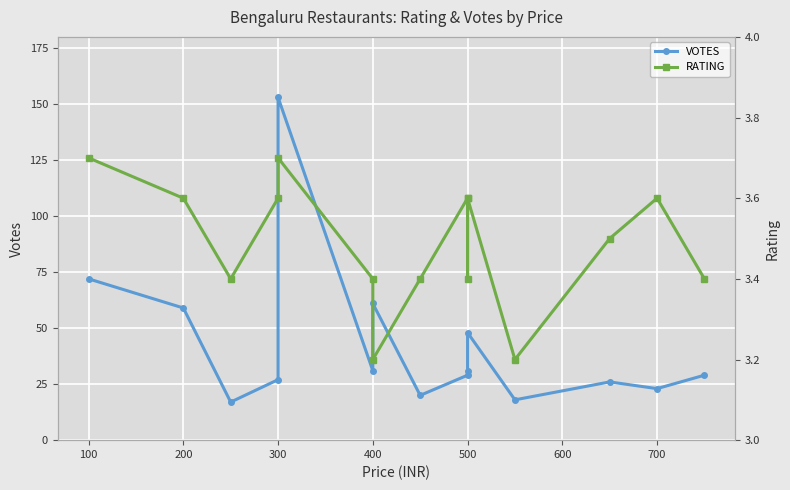

What is the difference between the maximum and minimum values in the RATING series?

0.5